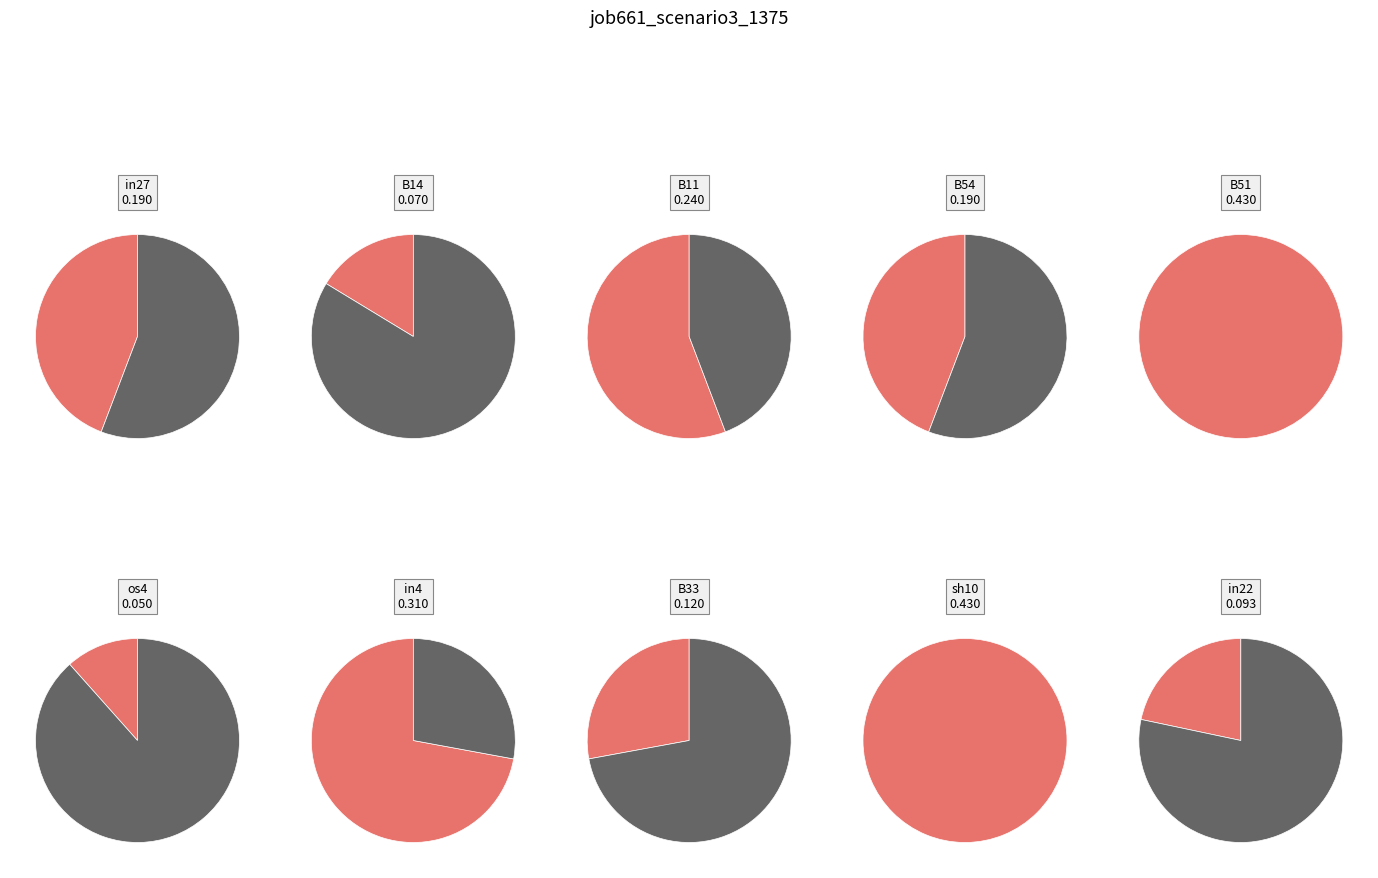

Count the number of slices in the pie.

10